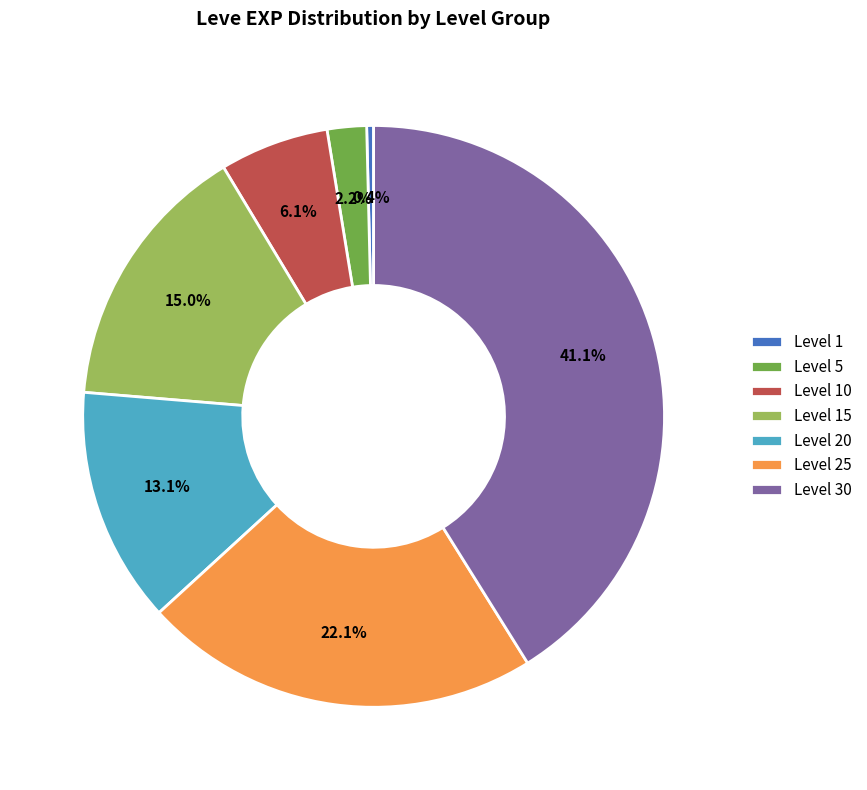

Between Level 1 and Level 15, which is larger?

Level 15